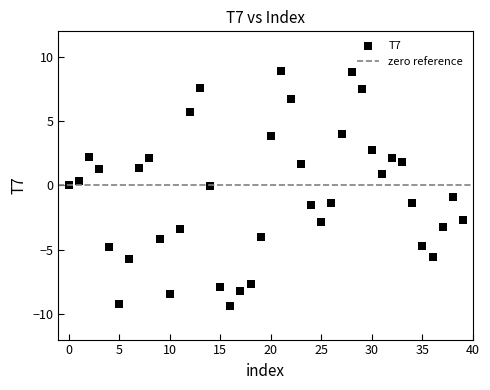

What is the range of Y values (max minus min)?

18.3